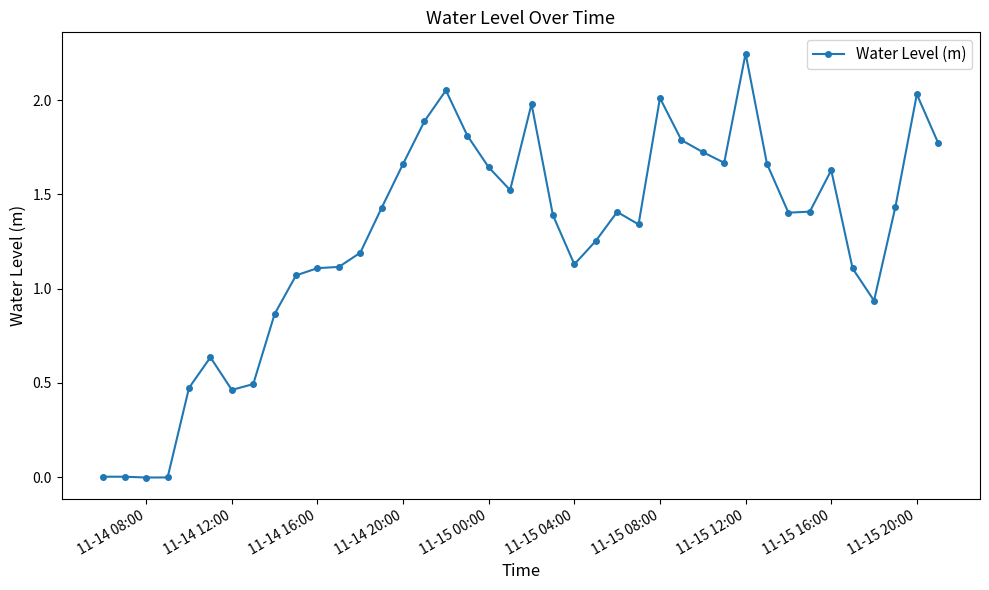

True or false: the data has more than 0 interior local peaks.

True